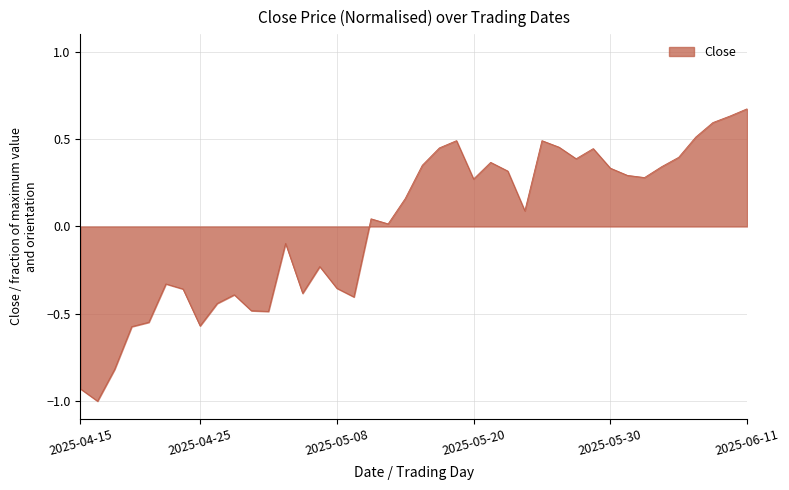

What is the smallest value displayed?

-1.0